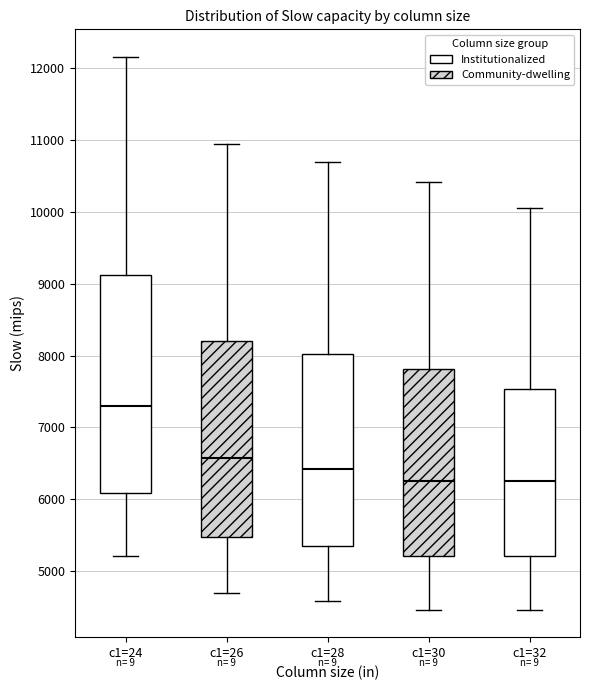

Reading left to right, read every box against the y-axis: the position of its median line, the range the box covers, and the ends of its whiskers. The values are not printed on the chart, so give them approximately, as read against the axis.

c1=24: median 7300, box 6100 to 9100, whiskers 5200 to 12200
c1=26: median 6600, box 5500 to 8200, whiskers 4700 to 10900
c1=28: median 6400, box 5300 to 8000, whiskers 4600 to 10700
c1=30: median 6200, box 5200 to 7800, whiskers 4500 to 10400
c1=32: median 6200, box 5200 to 7500, whiskers 4500 to 10000